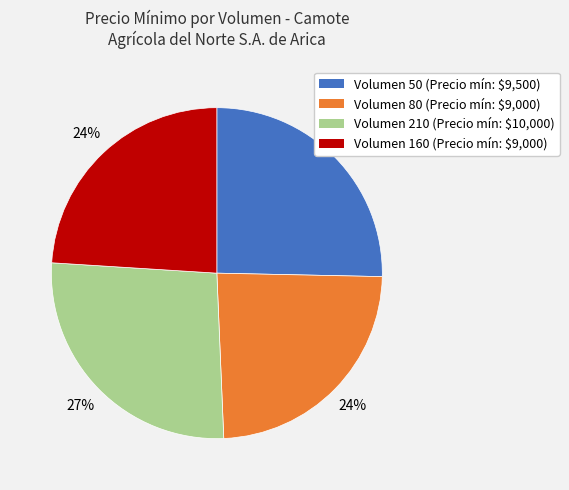

Count the number of slices in the pie.

4